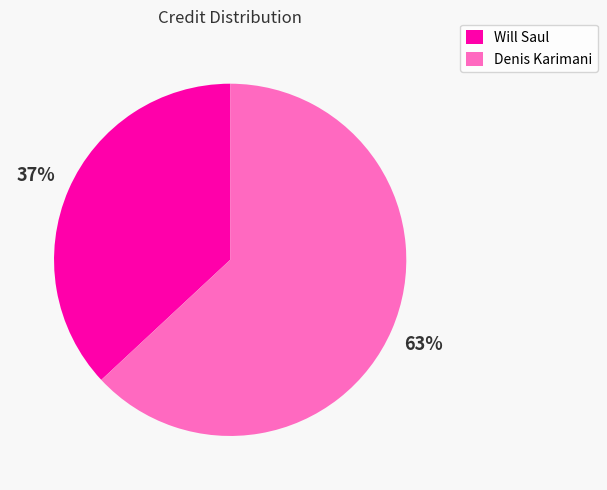

To the nearest percent, what portion does Will Saul represent?

37%